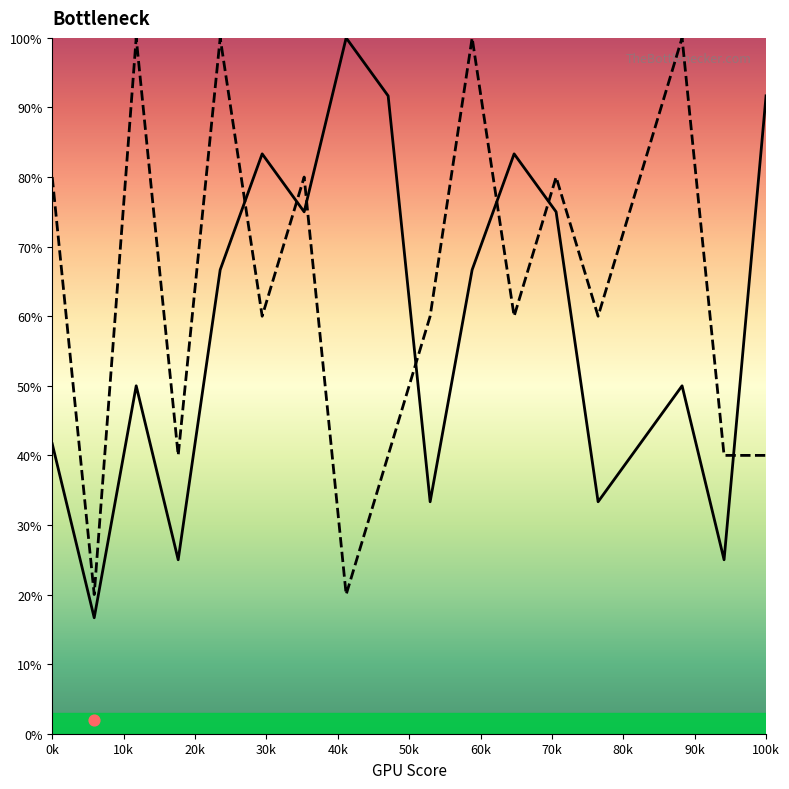

At how many categories does at least one series exceed 73?

13